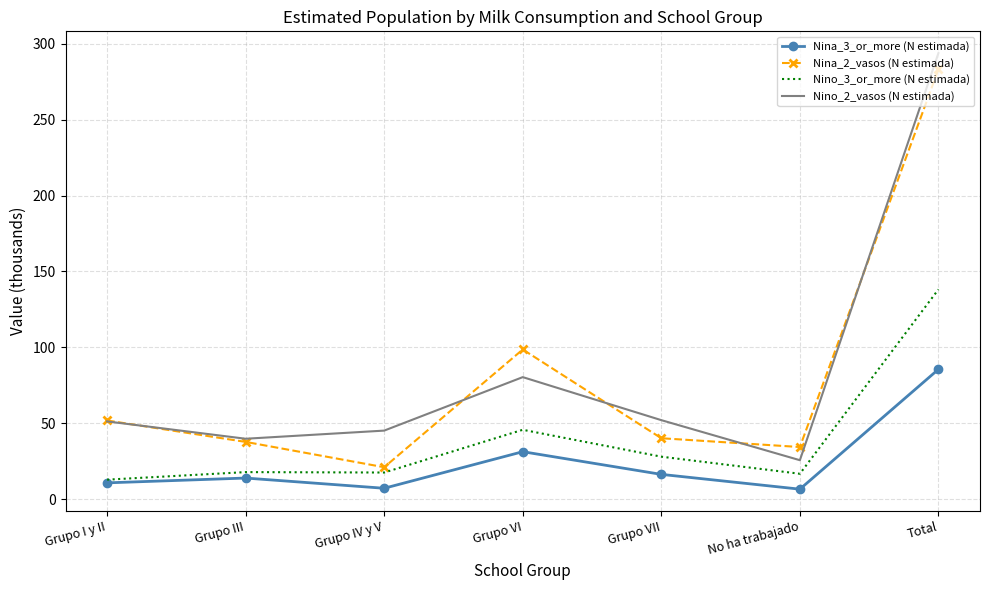

Read the Nino_3_or_more (N estimada) value at Grupo III.

17.7